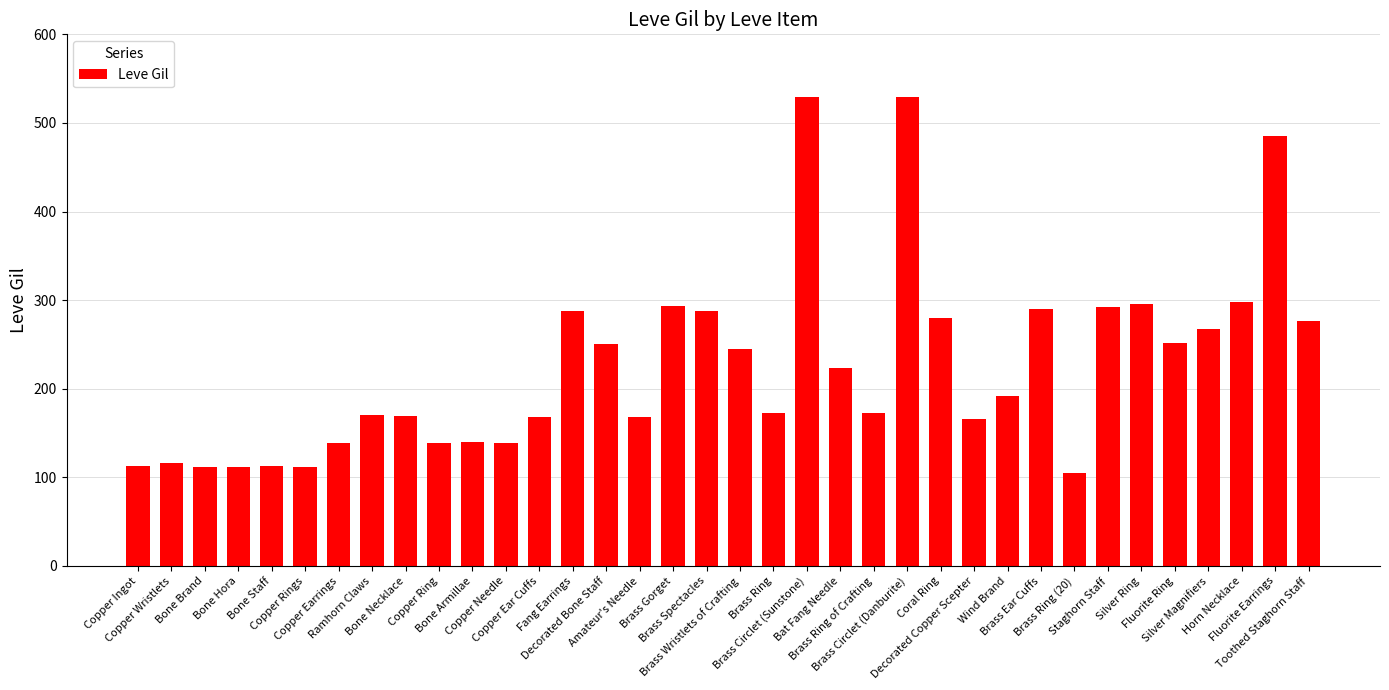

Which label corresponds to the smallest value in the chart?

Brass Ring (20)